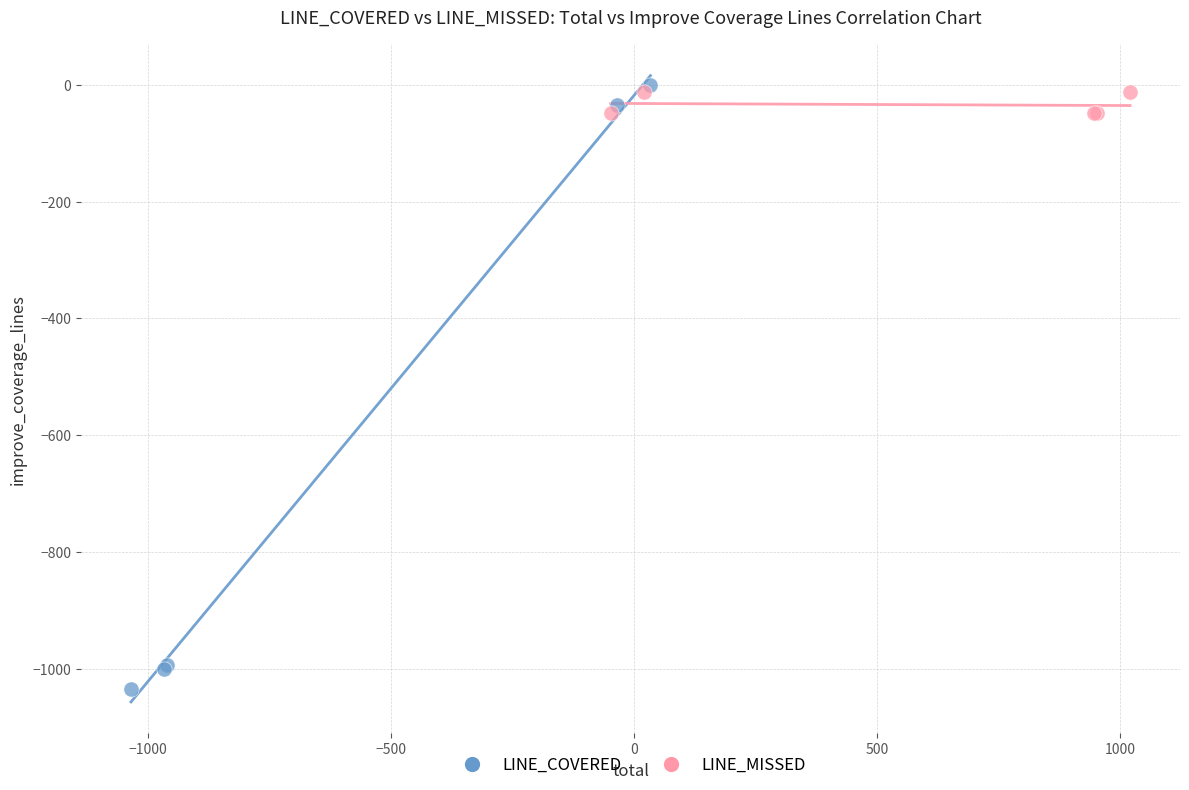

Which series contains the highest Y value?

LINE_COVERED